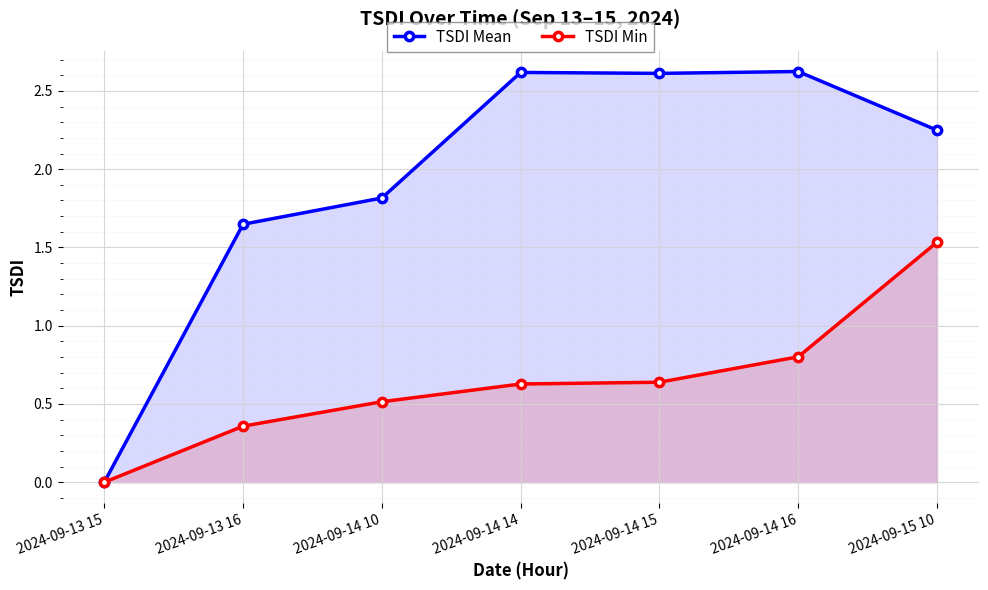

Is the value of TSDI Min at 2024-09-15 10 greater than the value of TSDI Mean at 2024-09-14 15?

No